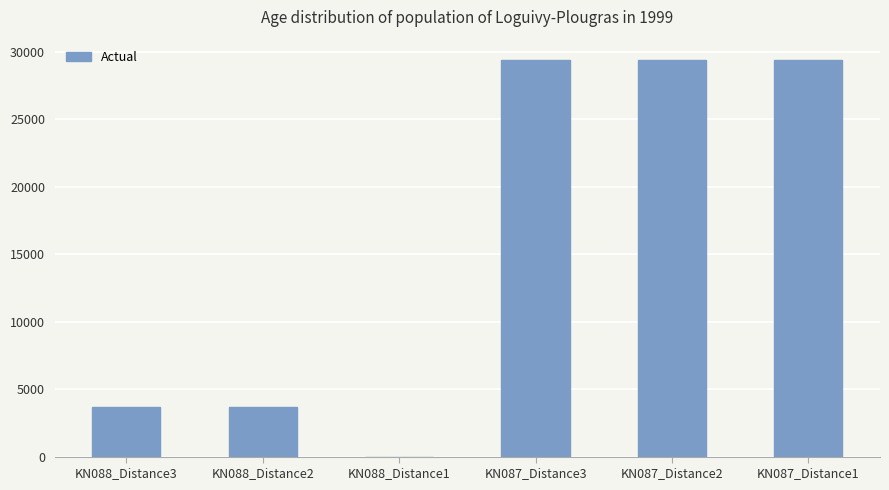

How many categories are shown in the chart?

6